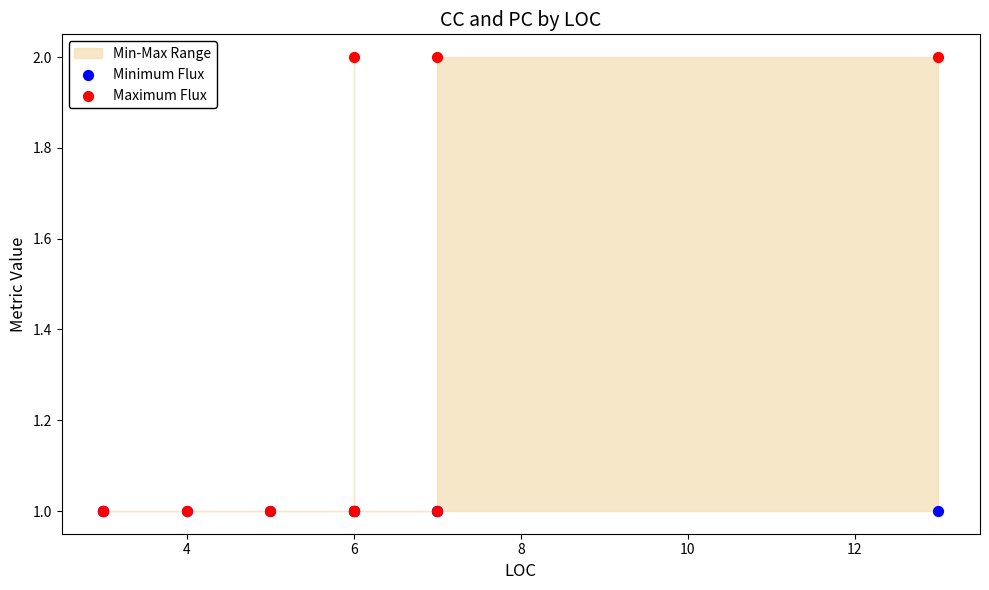

Which series contains the lowest Y value?

Minimum Flux